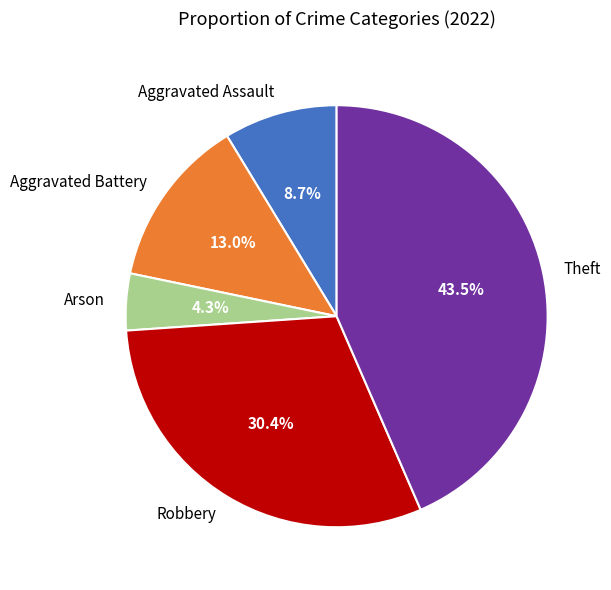

To the nearest percent, what portion does Aggravated Battery represent?

13%